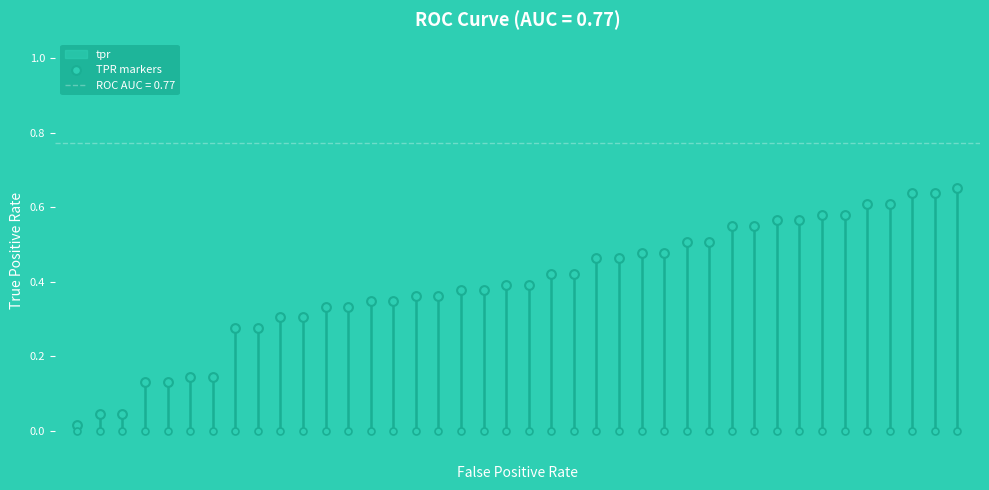

Which has a higher value, 3 or 30?

30